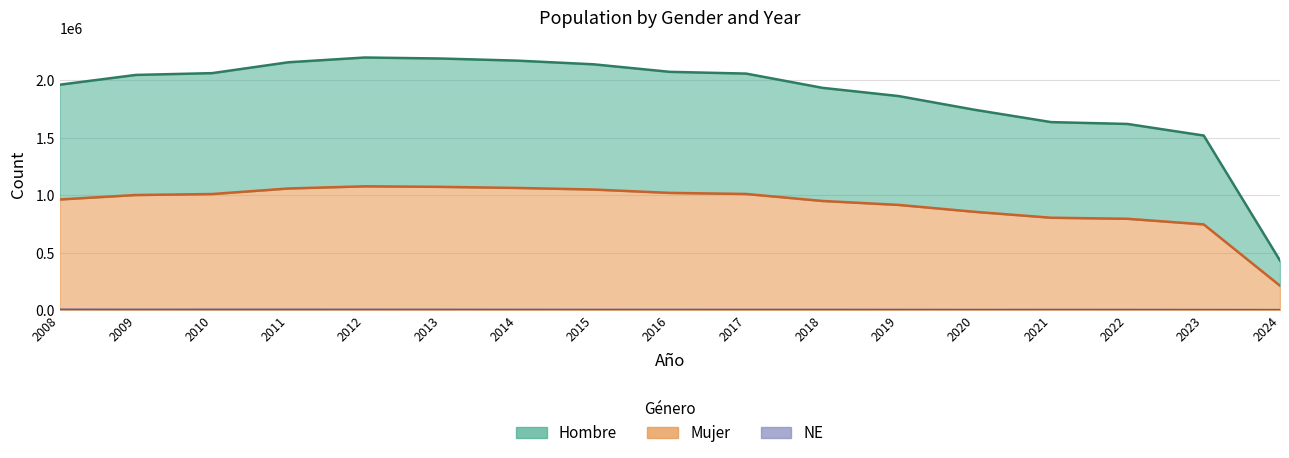

What is the greatest value displayed?

2199066